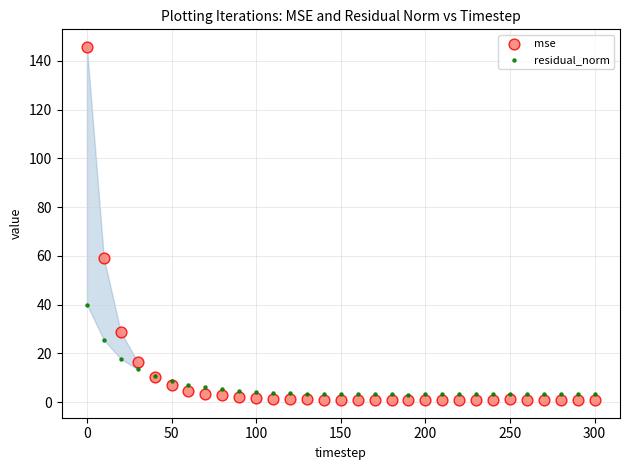

Which series reaches the minimum Y coordinate?

mse